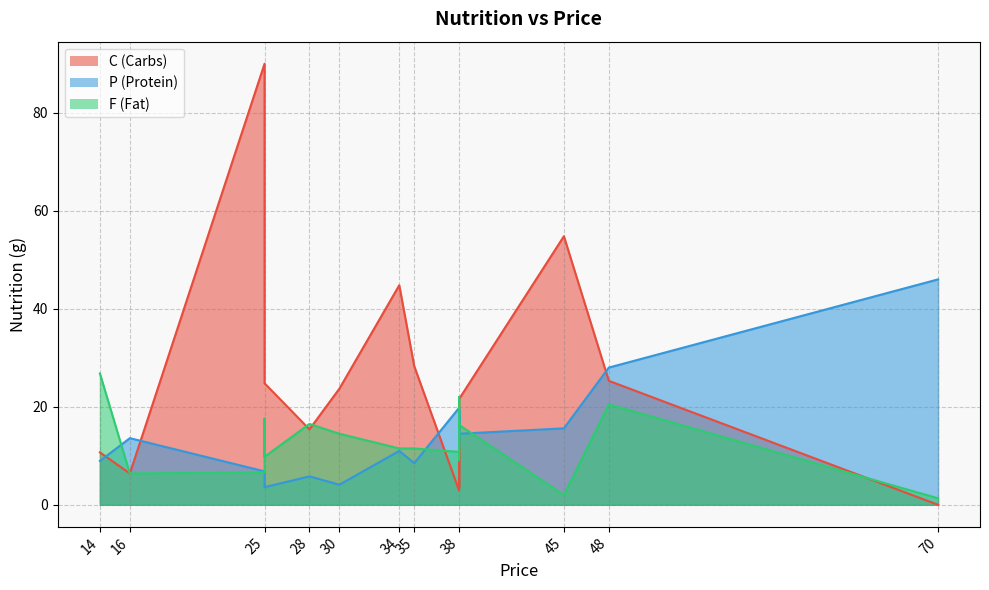

True or false: P and C intersect in this chart.

True